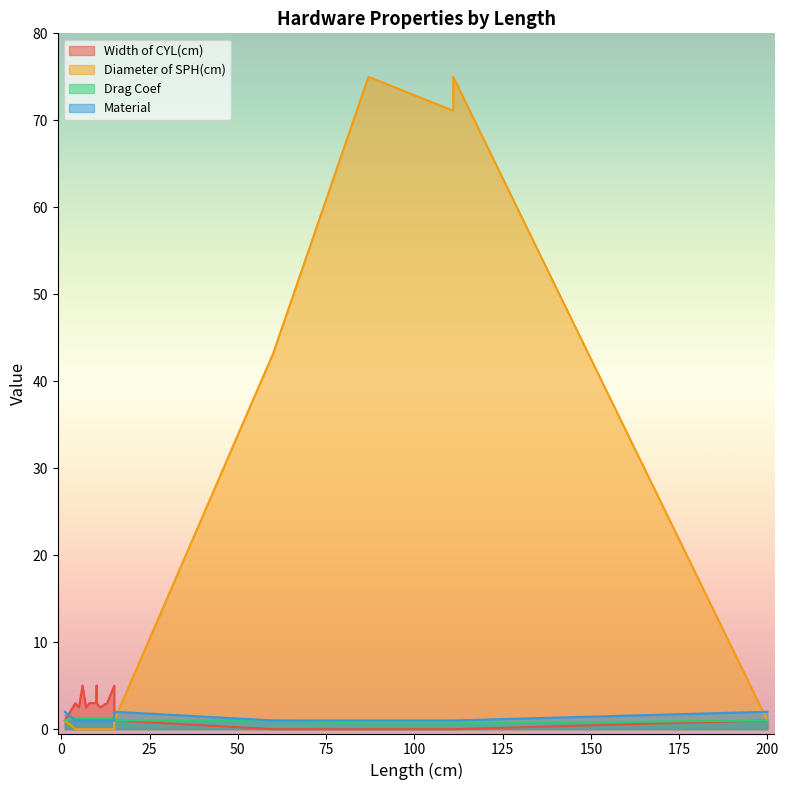

How many Material values are between 1 and 2?

20